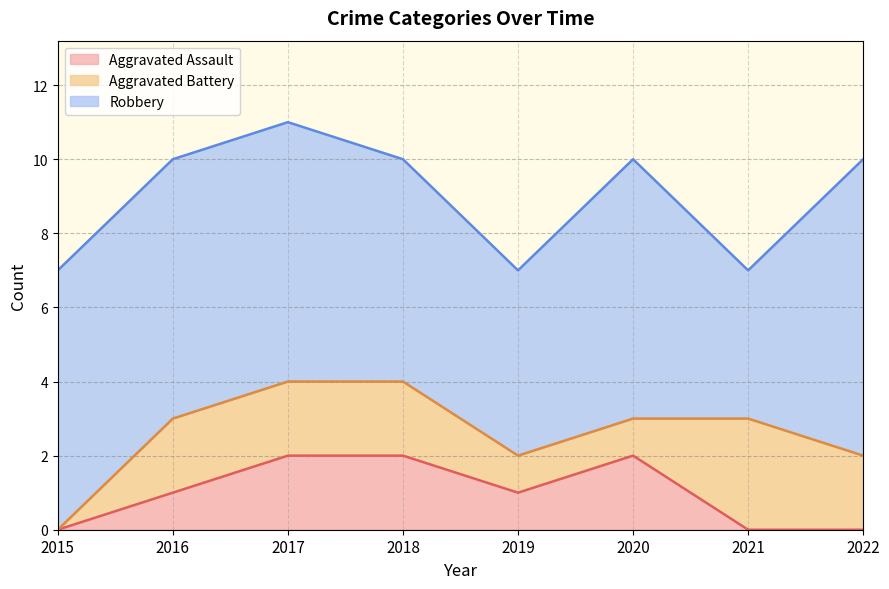

At how many categories does at least one series exceed 6?

5